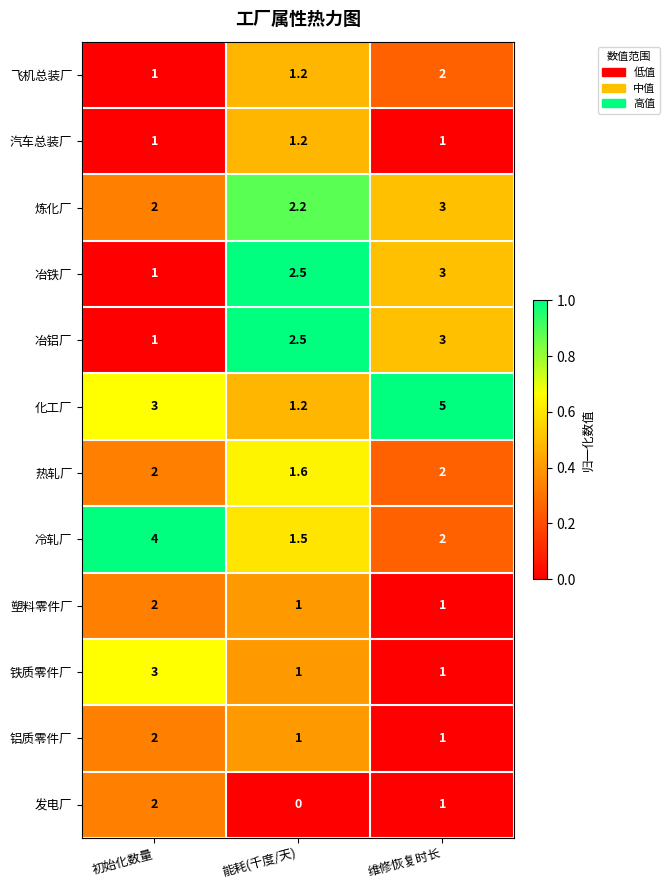

How many categories are shown in the chart?

3